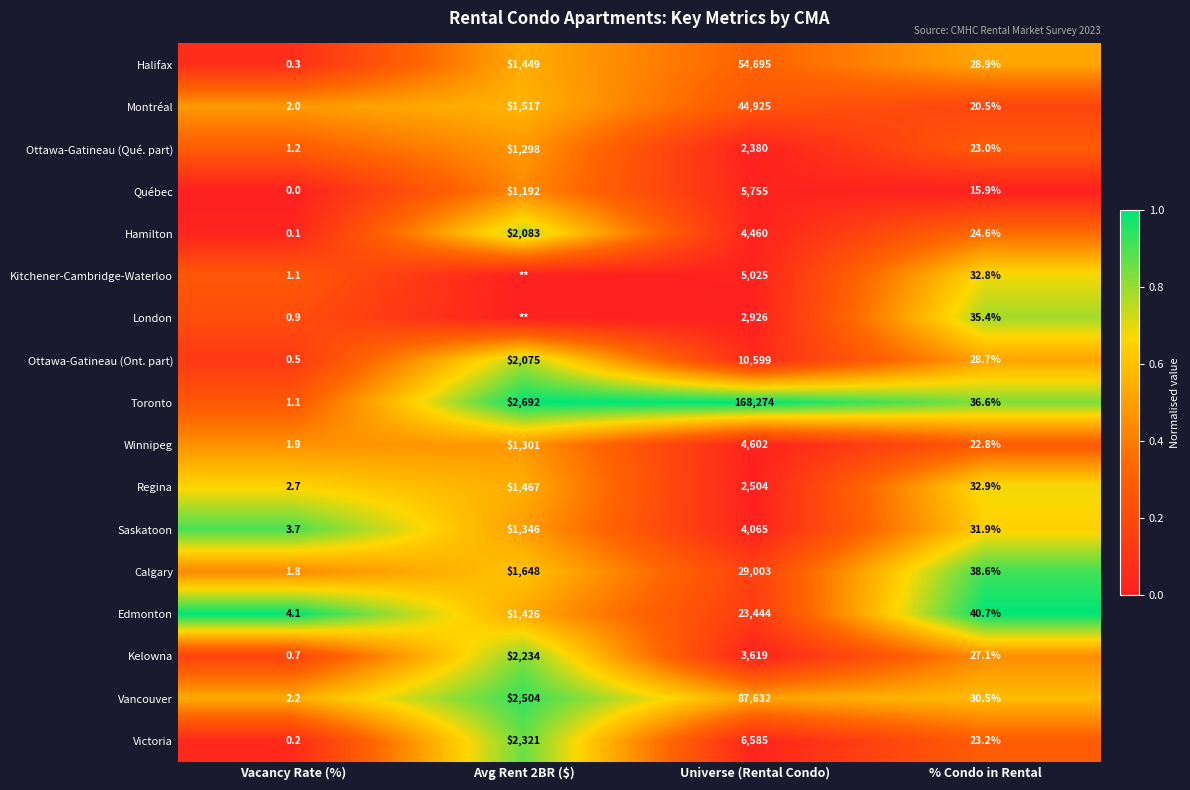

What is the sum of the Halifax values at Avg Rent 2BR ($) and Universe (Rental Condo)?

56144.0